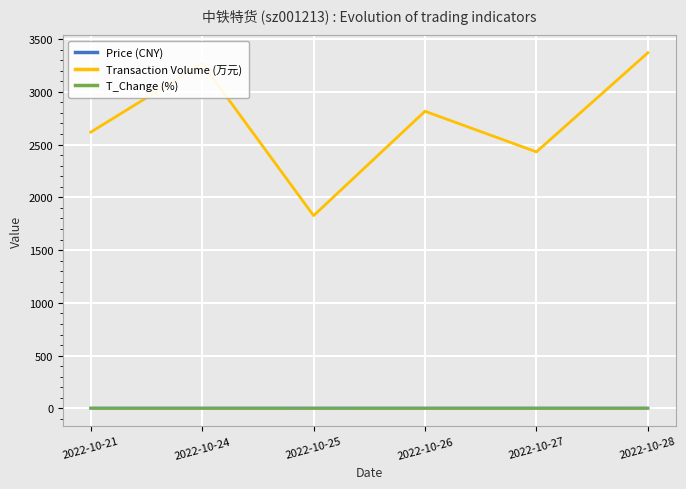

The value of Transaction Volume (万元) at 2022-10-24 is 3269.0. True or false?

True